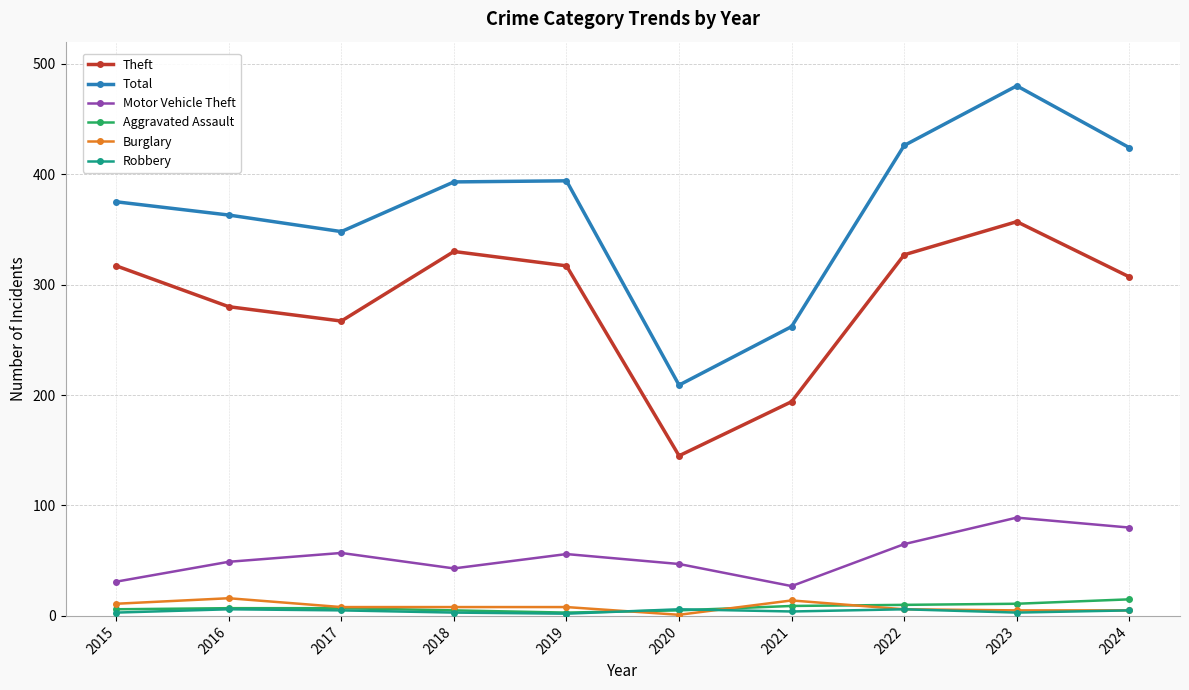

Which series changed the most between 2017 and 2022?

Total